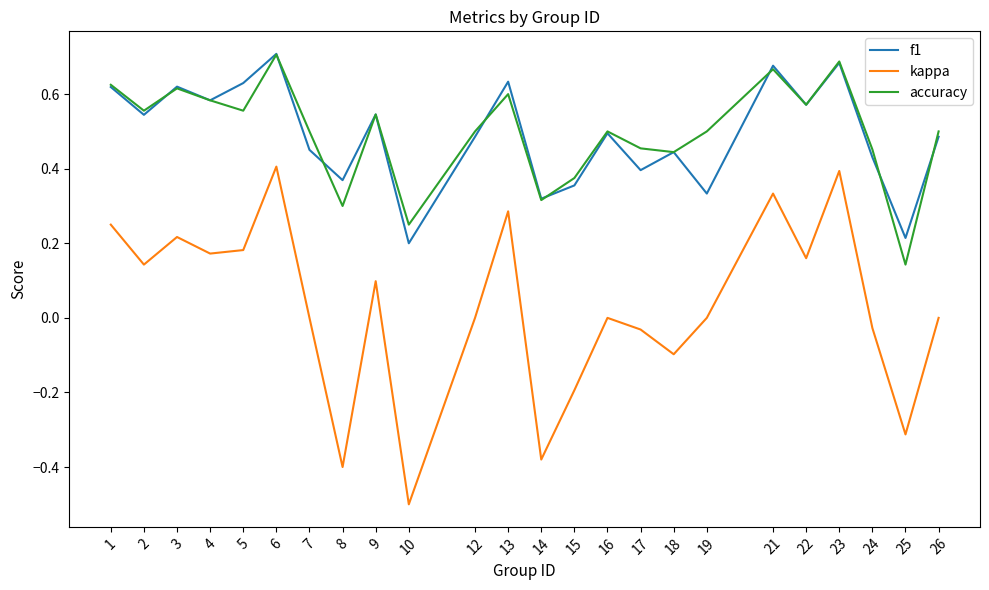

Between 2 and 26, which series saw the biggest shift?

kappa